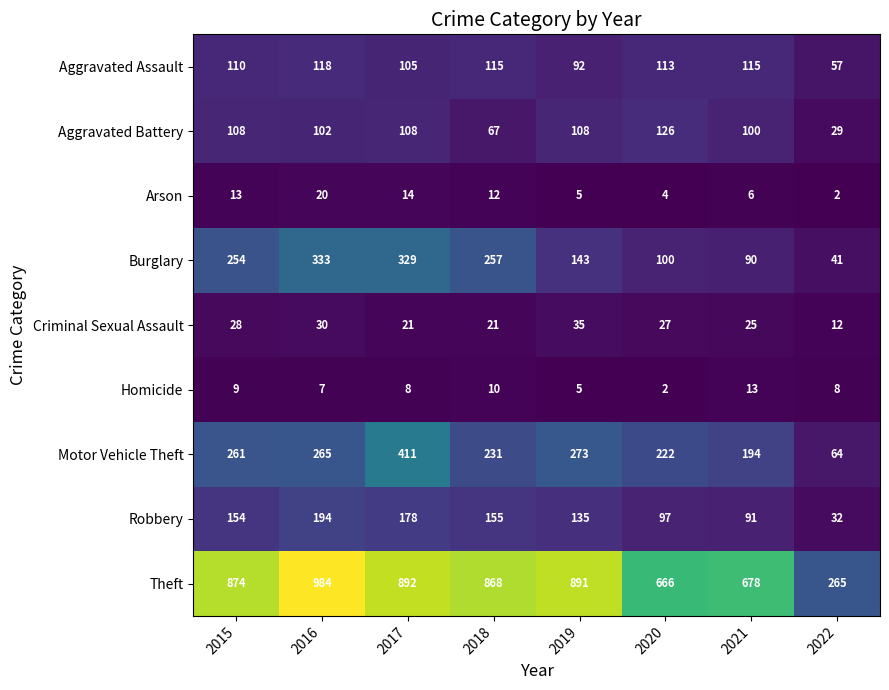

What is the greatest value displayed?

984